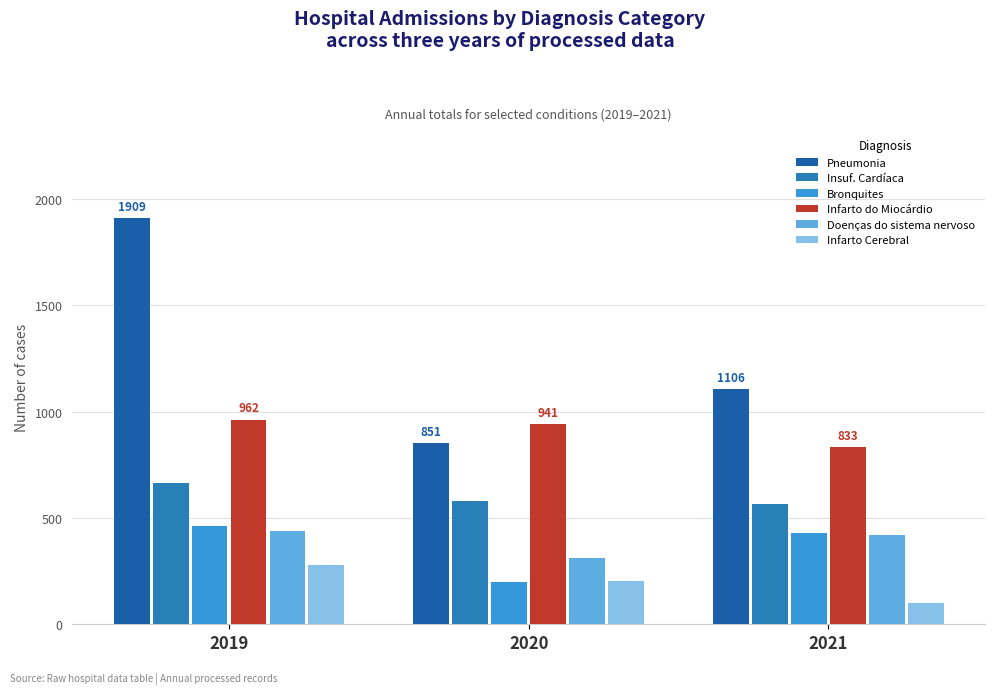

Which series changed the most between 2019 and 2020?

Pneumonia